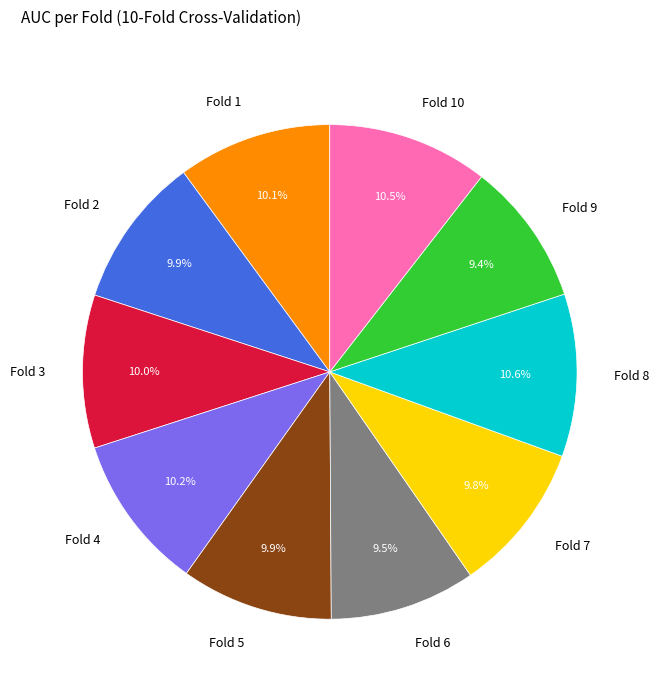

Is there a majority slice in this chart?

No